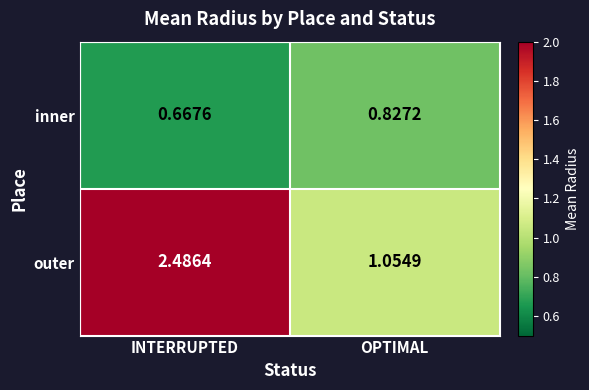

Where does the outer series first go above 2?

INTERRUPTED